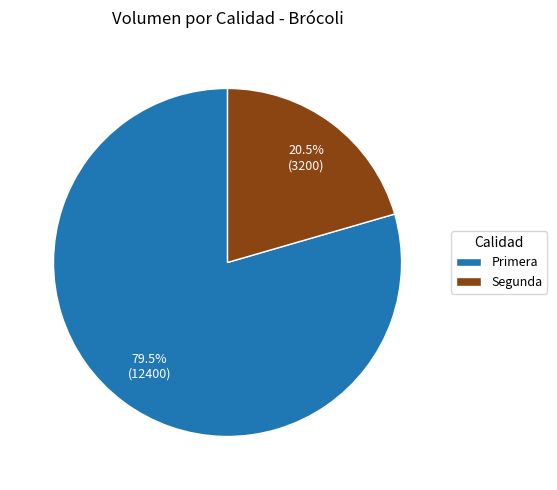

How much of the chart is everything except Segunda?

79.5%